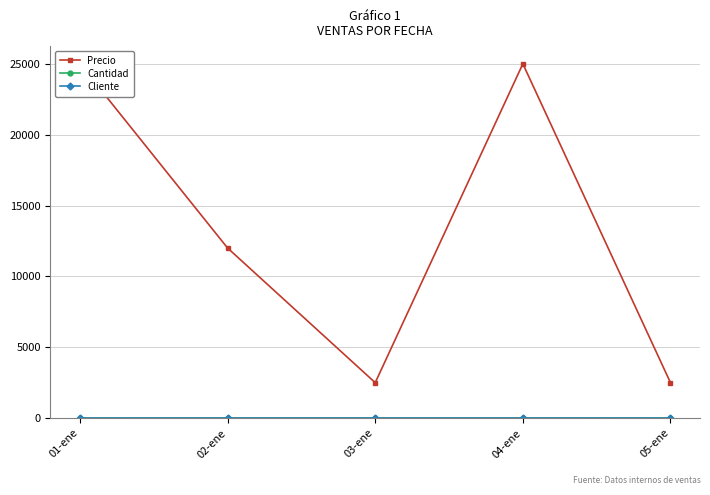

Which series has the widest spread of values?

Precio